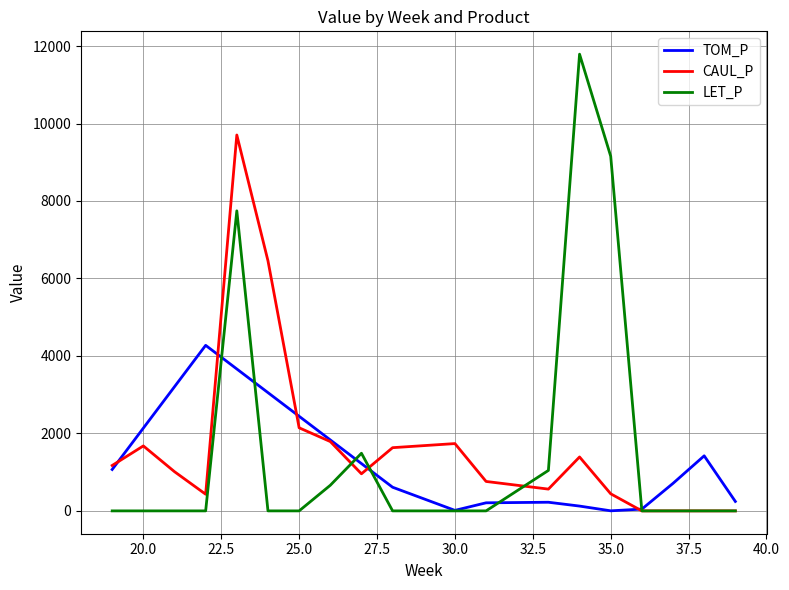

After their last crossing, which series has the higher values: CAUL_P or TOM_P?

TOM_P